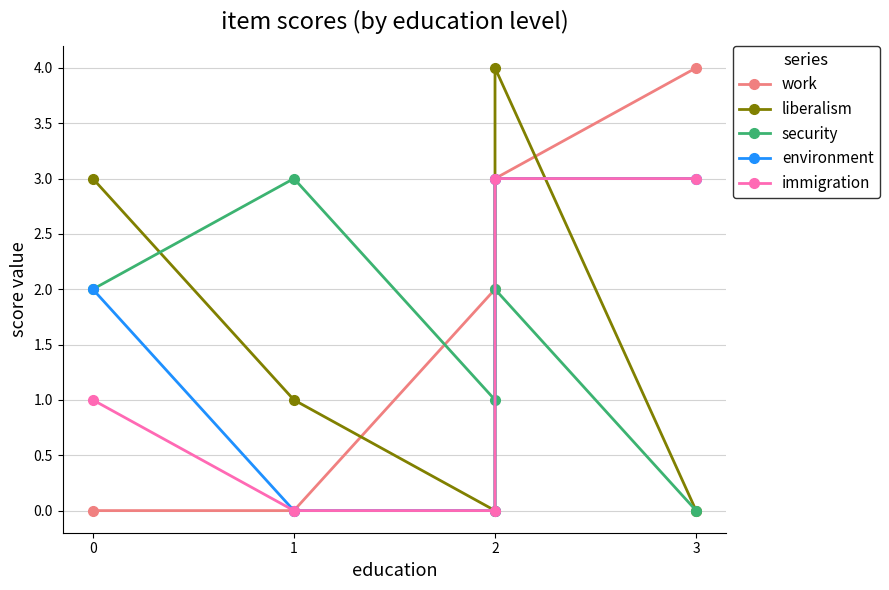

Where does the environment series first go above 2?

3